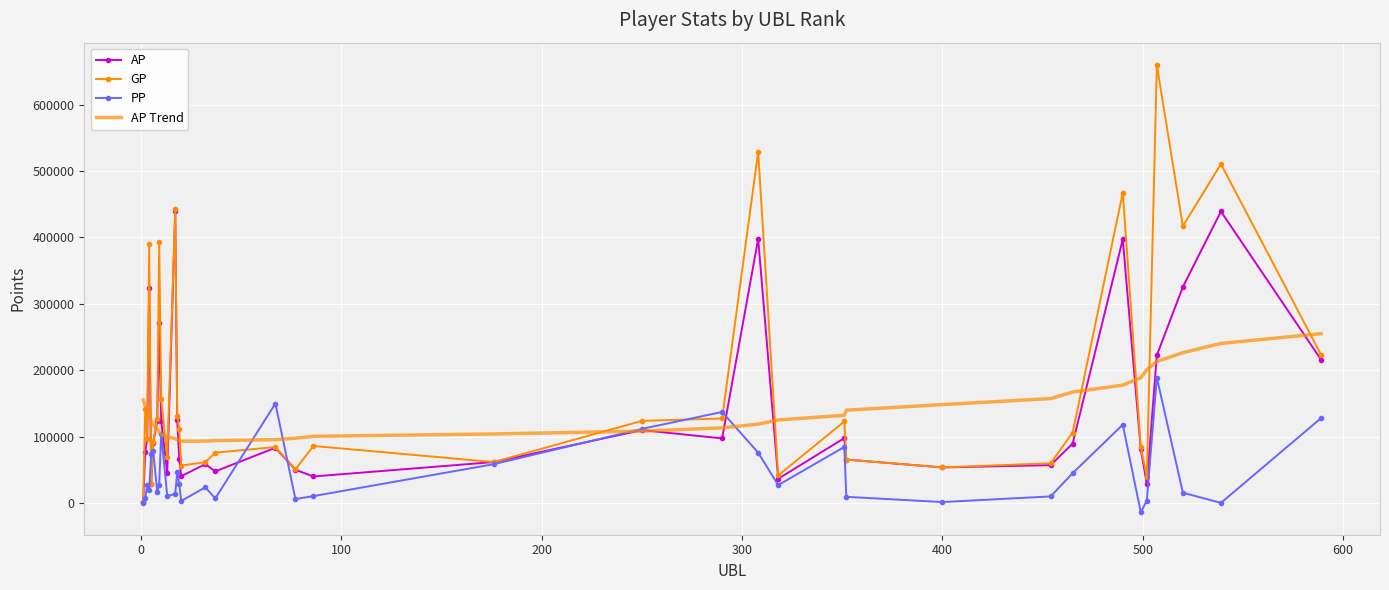

Which series has the largest total across all categories?

GP